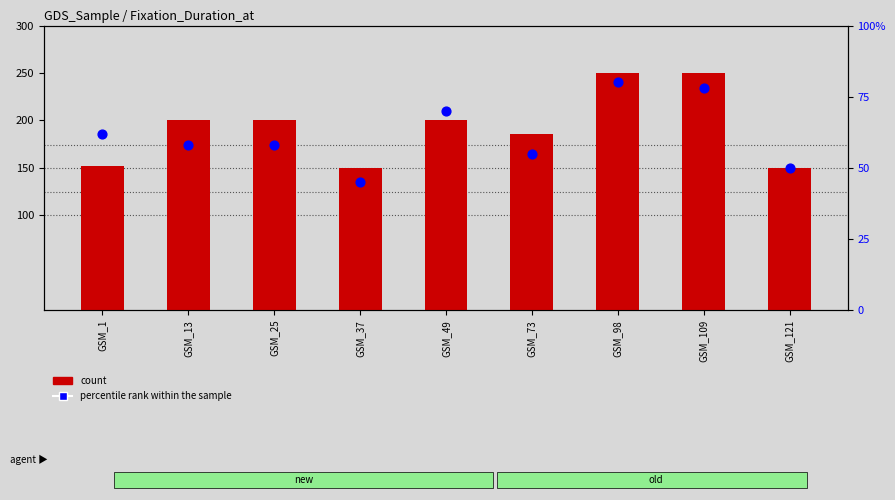

Which series reaches the maximum Y coordinate?

count